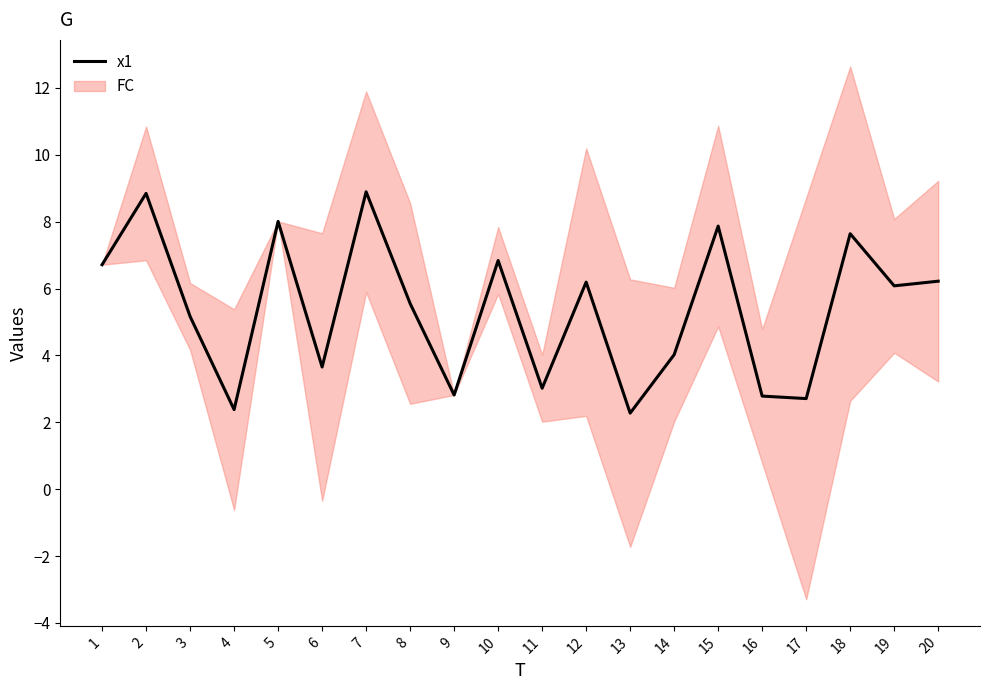

What is the value of the 17th point from the left?

2.7